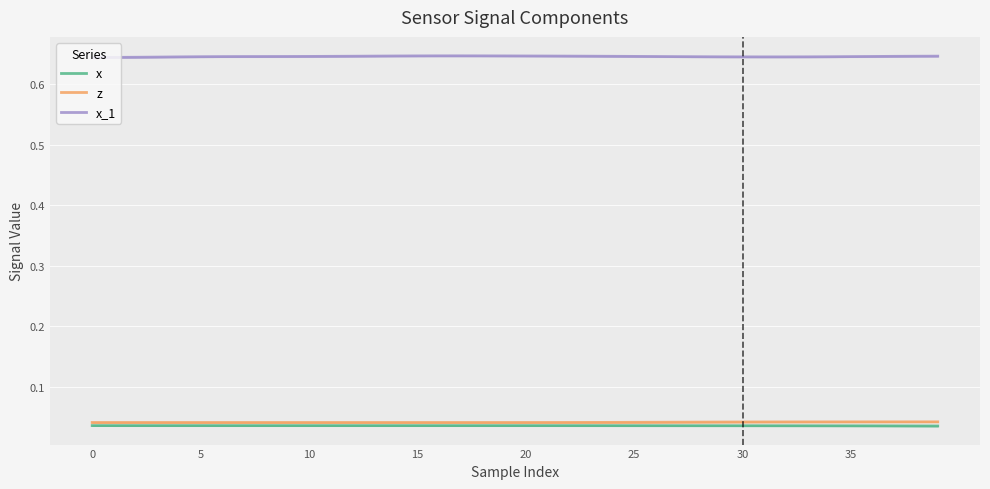

True or false: z has a value of 0.0 at 39.

False